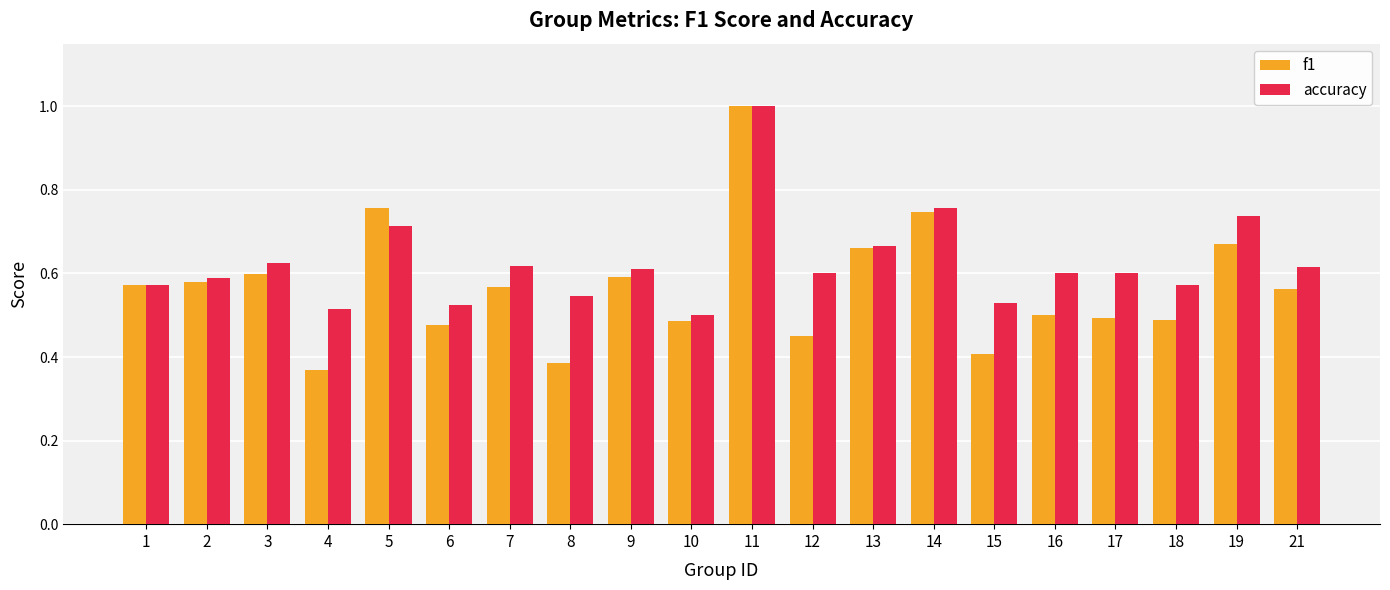

Rank the series by their average value, from highest to lowest.

accuracy, f1